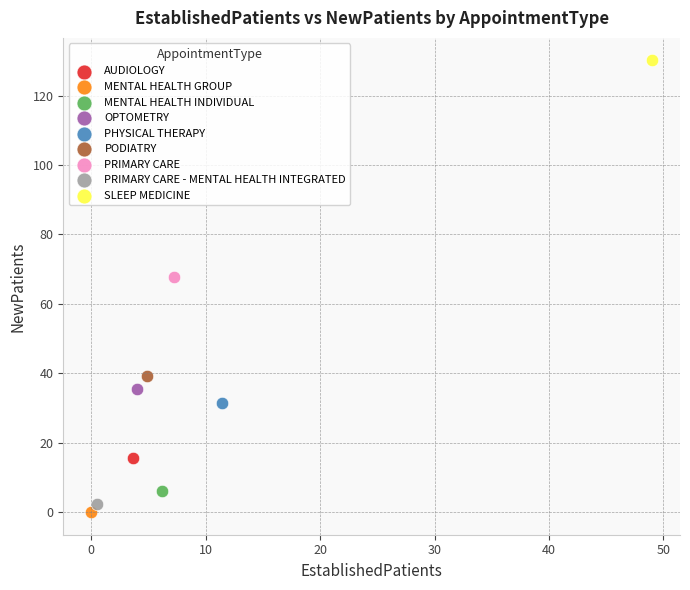

What are all the series names shown in the legend?

AUDIOLOGY, MENTAL HEALTH GROUP, MENTAL HEALTH INDIVIDUAL, OPTOMETRY, PHYSICAL THERAPY, PODIATRY, PRIMARY CARE, PRIMARY CARE - MENTAL HEALTH INTEGRATED, SLEEP MEDICINE